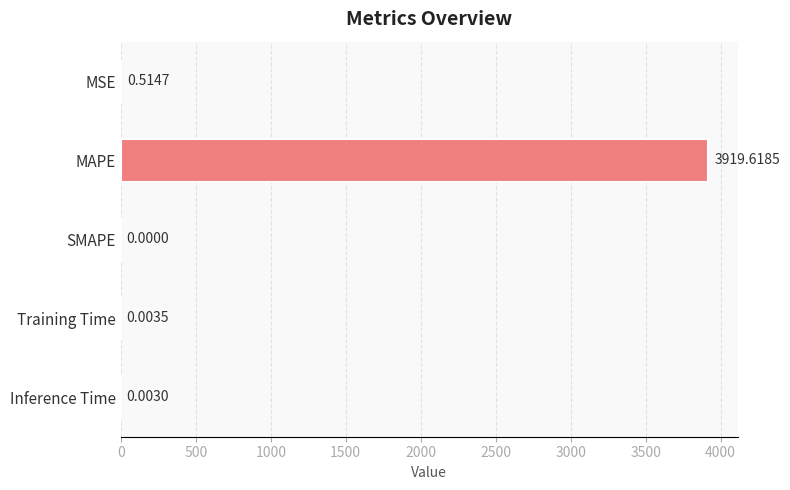

What is the sum of all values?

3920.1